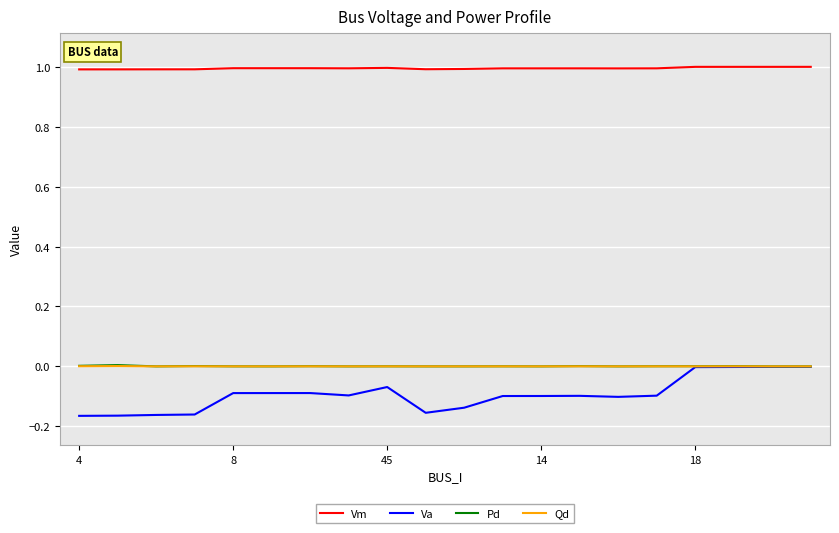

Which series has the largest total across all categories?

Vm